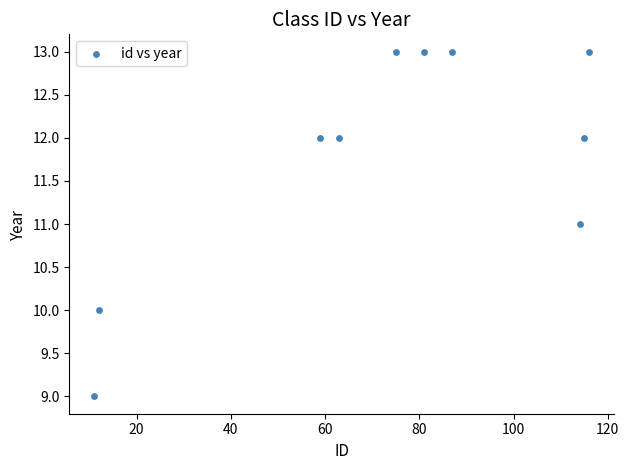

What is the range of Y values (max minus min)?

4